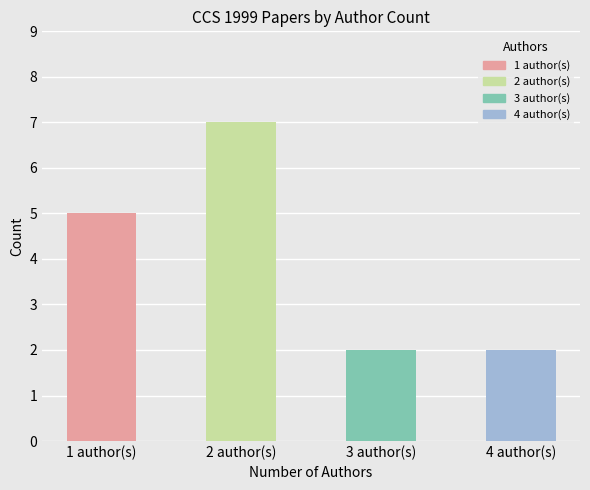

Which has a higher value, 4 author(s) or 1 author(s)?

1 author(s)